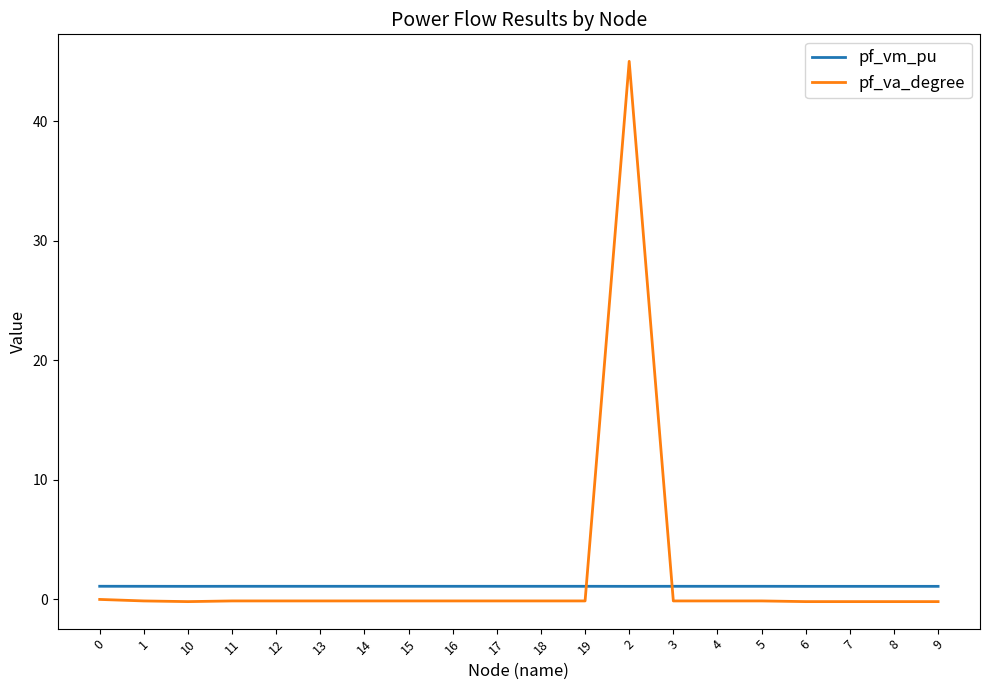

What is the total value across all series at 10?

0.9